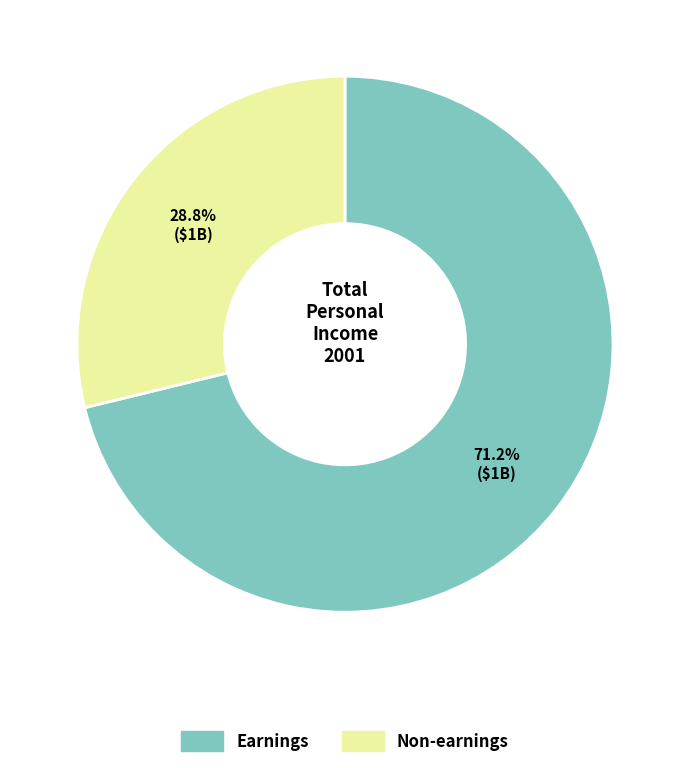

Is there a majority slice in this chart?

Yes